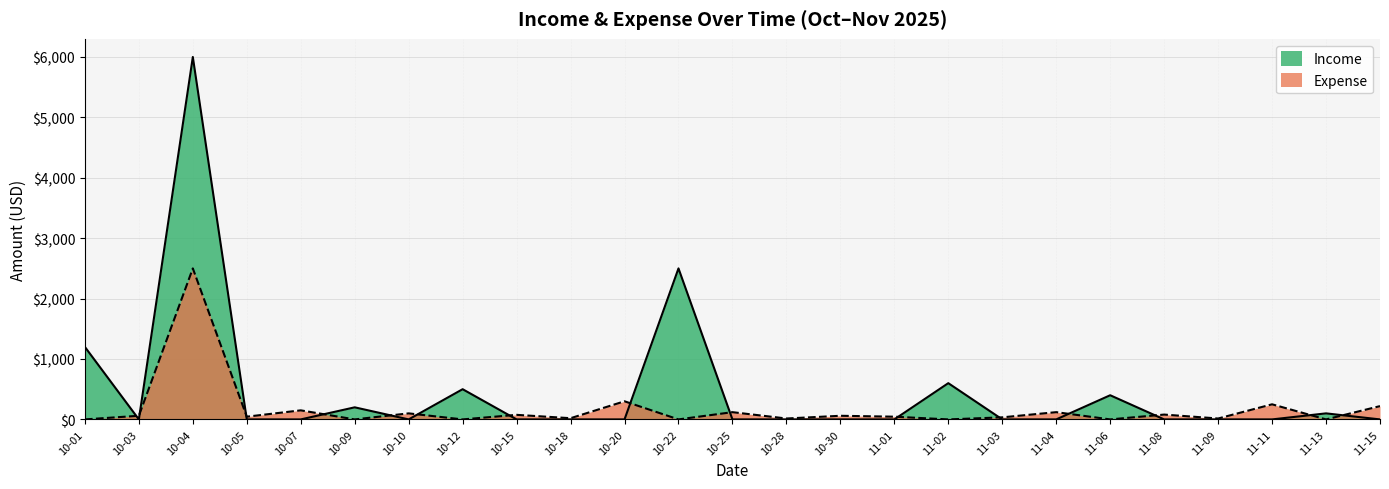

How many intersections are there between Expense and Income?

15